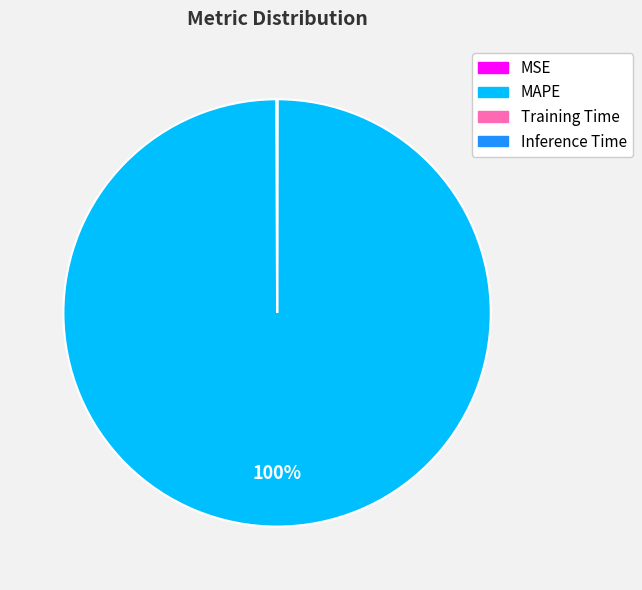

To the nearest percent, what is the average slice percentage?

25%